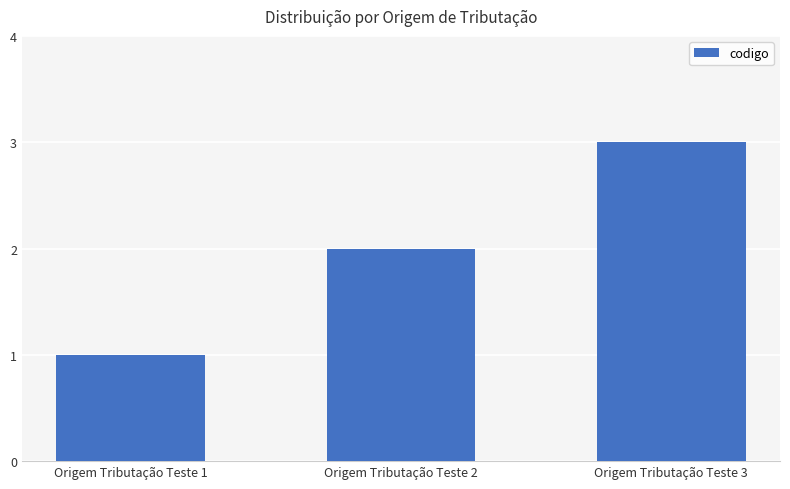

The chart shows a value of 2 at Origem Tributação Teste 3. True or false?

False